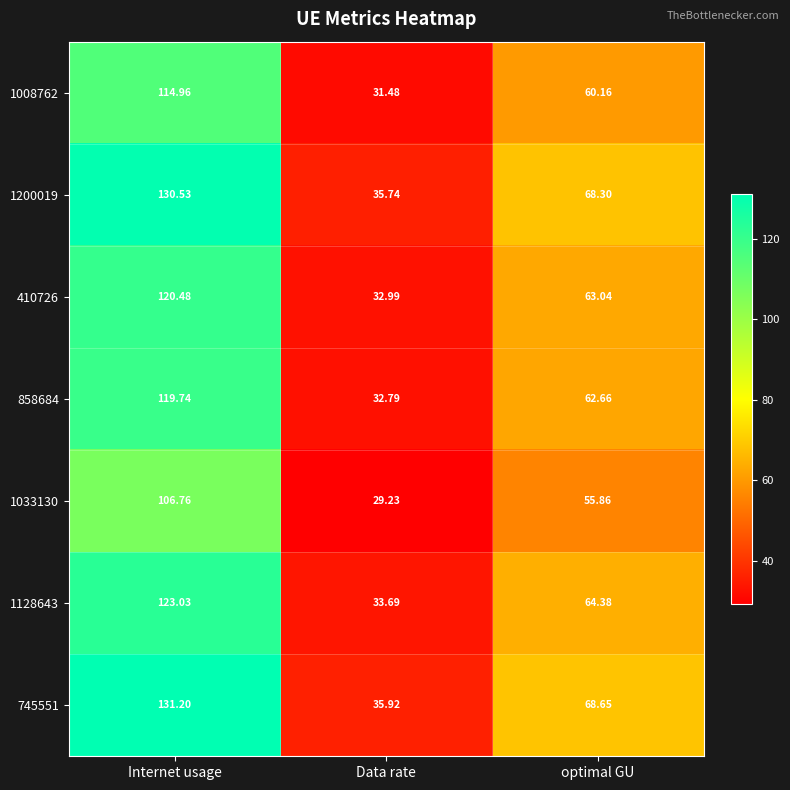

Which series has the largest range (max minus min)?

745551